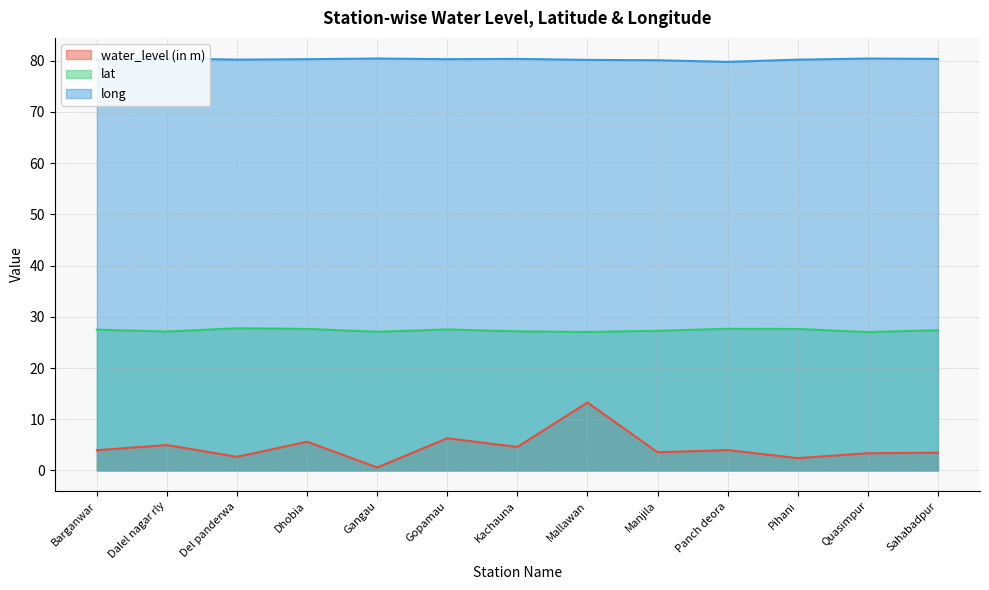

What is the difference between the long values at Manjila and Dhobia?

0.2